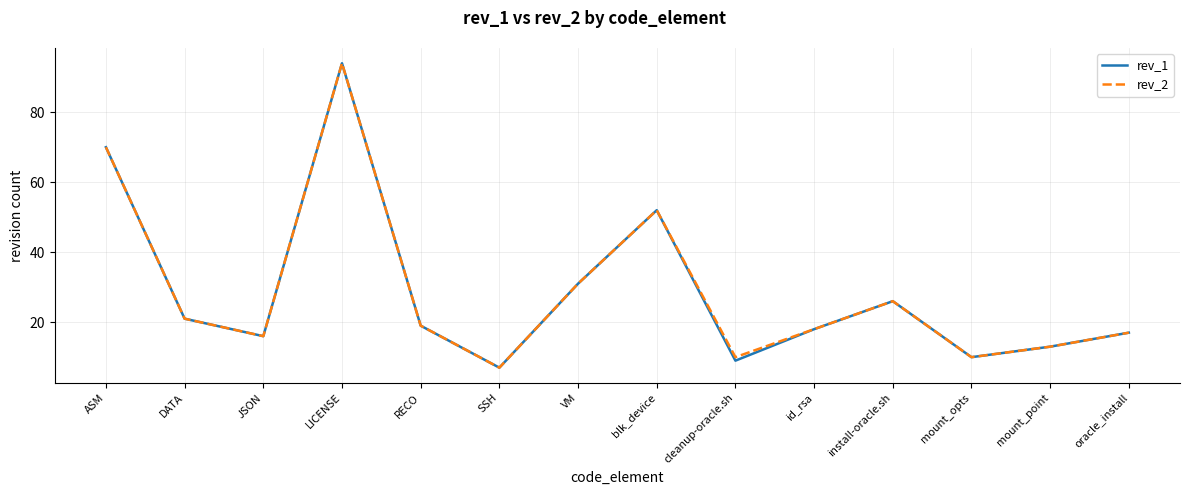

At how many categories does at least one series exceed 33?

3